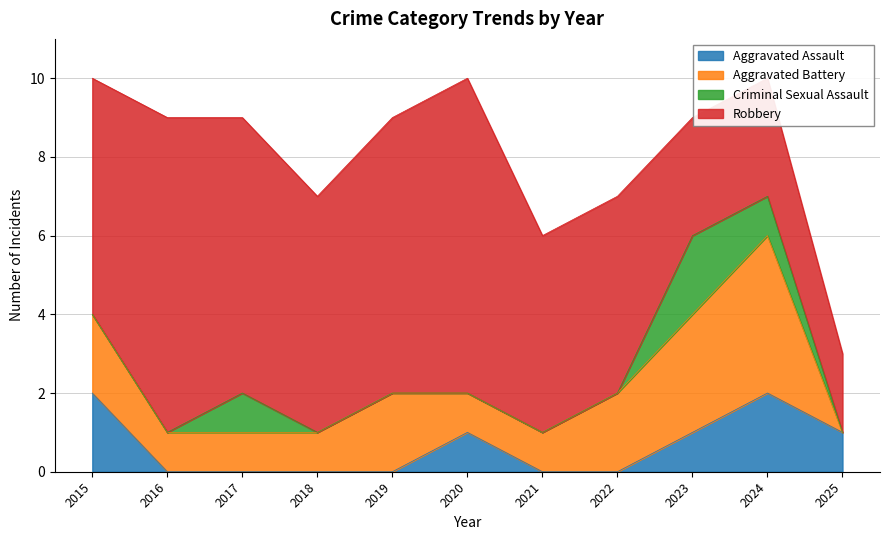

Is it true that Aggravated Assault equals -1 at 2019?

False